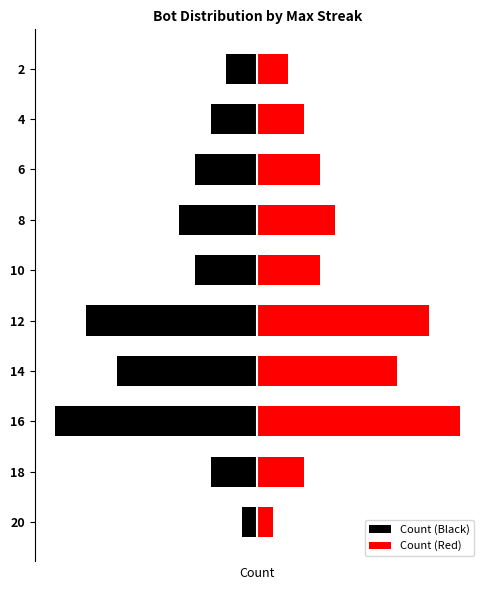

At how many categories does at least one series exceed -6?

10